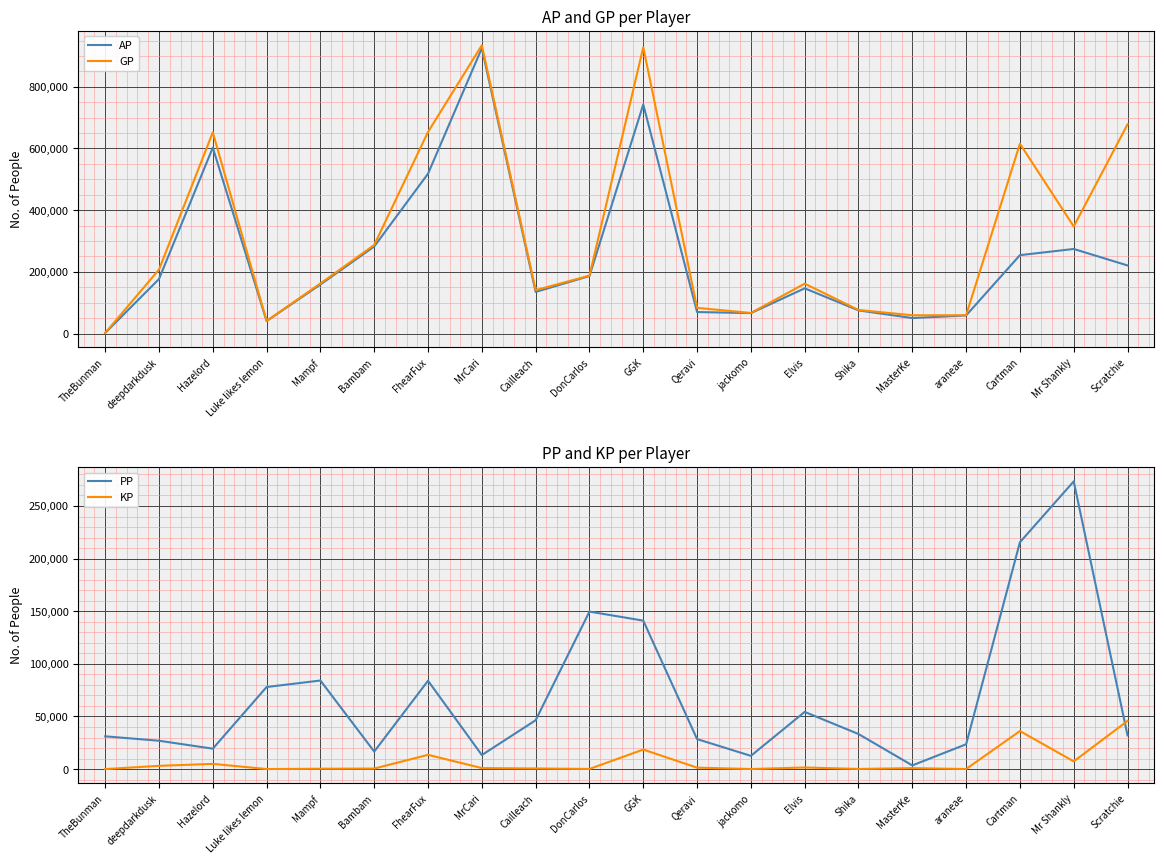

At how many categories does at least one series exceed 10947?

20